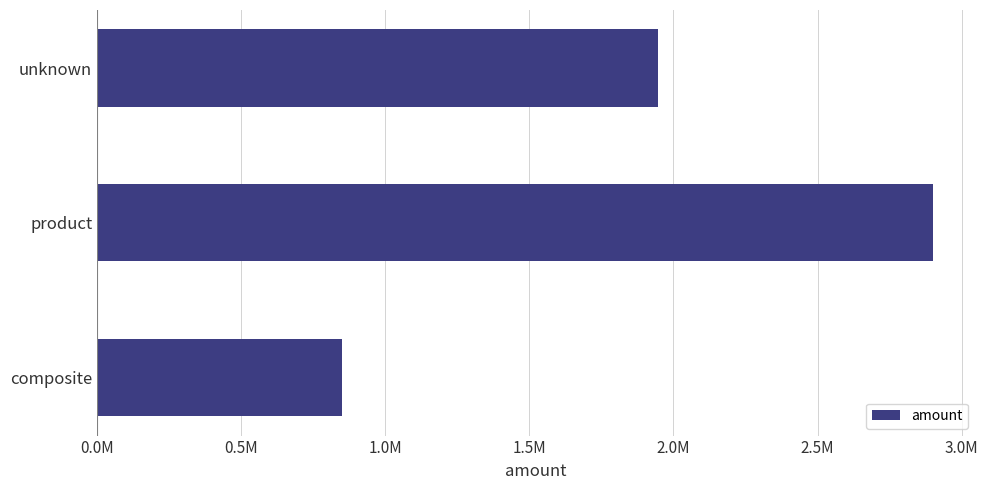

Rank the categories by value from lowest to highest.

composite, unknown, product